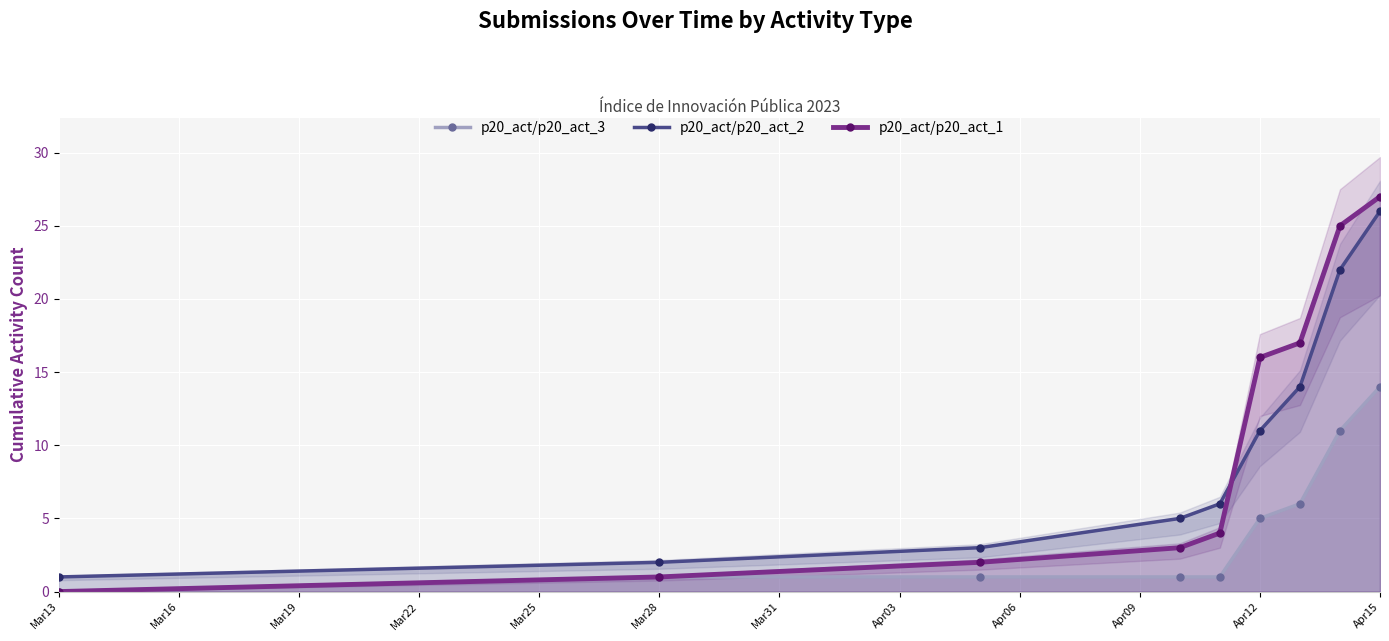

True or false: p20_act/p20_act_3 has more than 0 points higher than both neighbors.

False